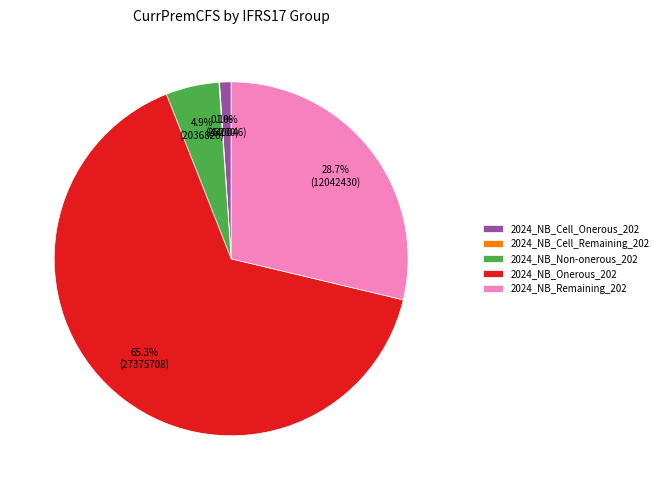

Do 2024_NB_Onerous_202 and 2024_NB_Non-onerous_202 together represent more than half of the pie?

Yes